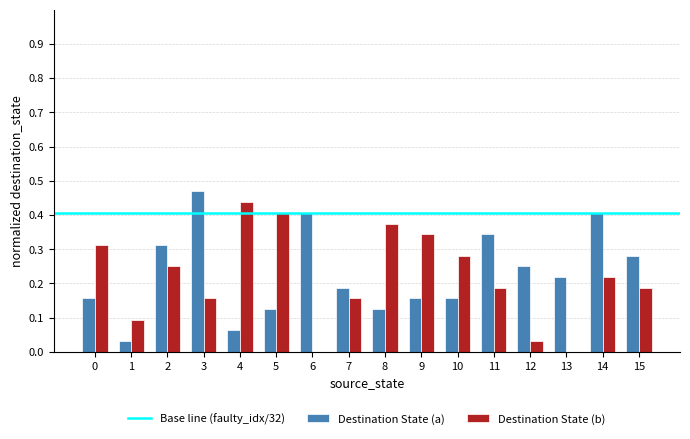

How many groups of bars are there?

16